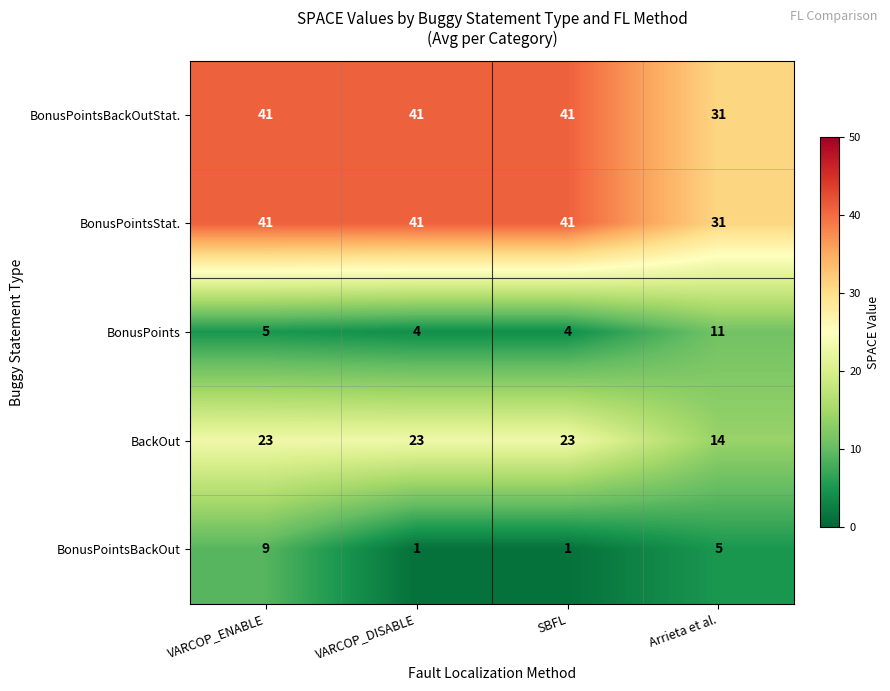

What value does the BackOut series have at SBFL?

23